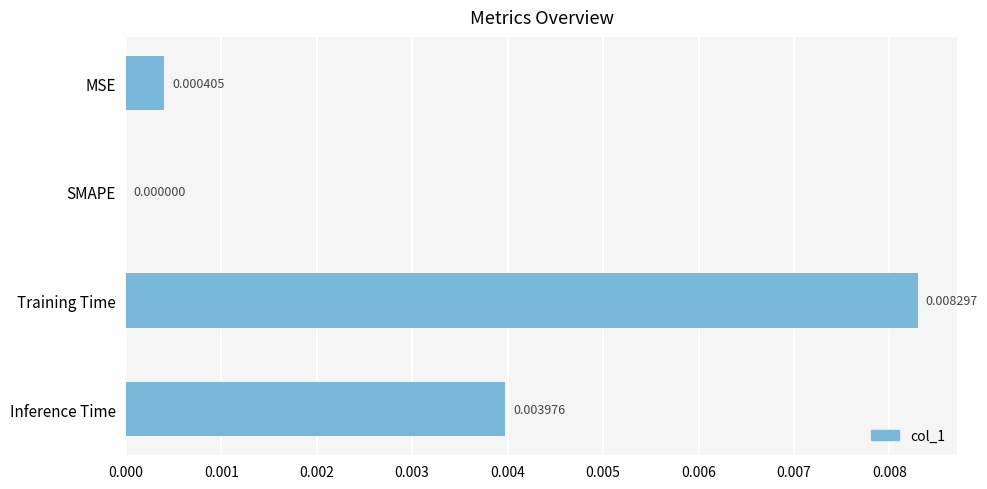

Where is the data nearest to the value 0?

SMAPE